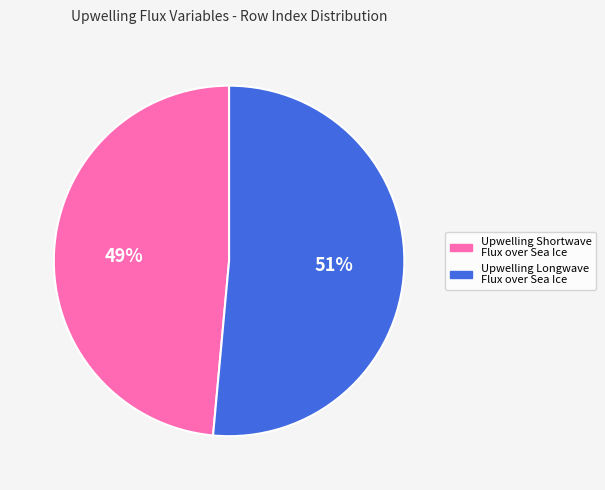

To the nearest percent, what percentage of the pie is Upwelling Longwave Flux over Sea Ice?

51%